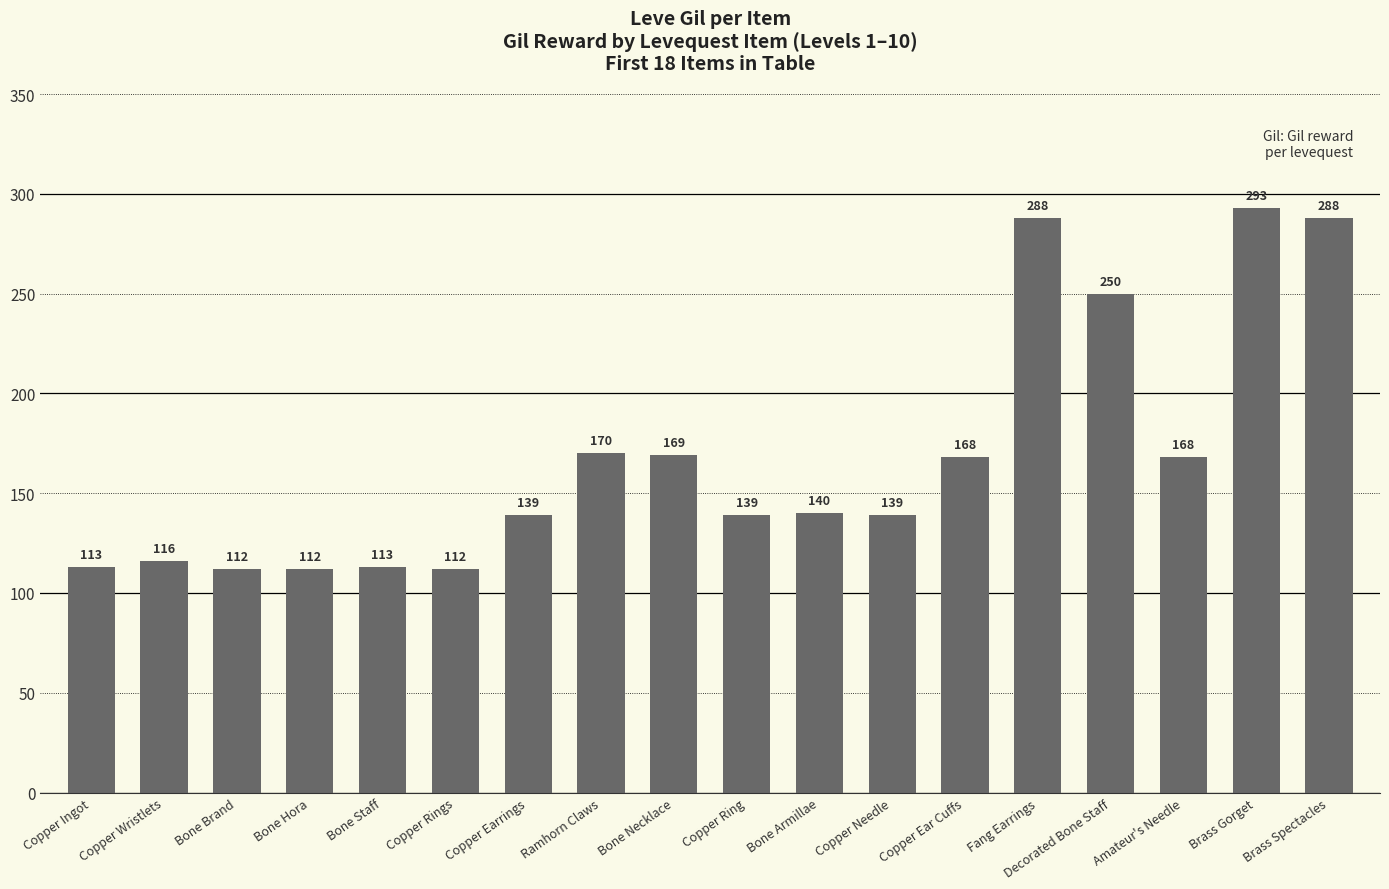

What is the sum of the values at Bone Brand and Bone Necklace?

281